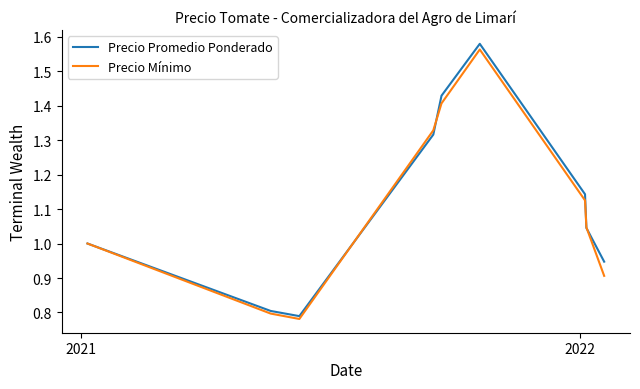

What are all the series names shown in the legend?

Precio Promedio Ponderado, Precio Mínimo